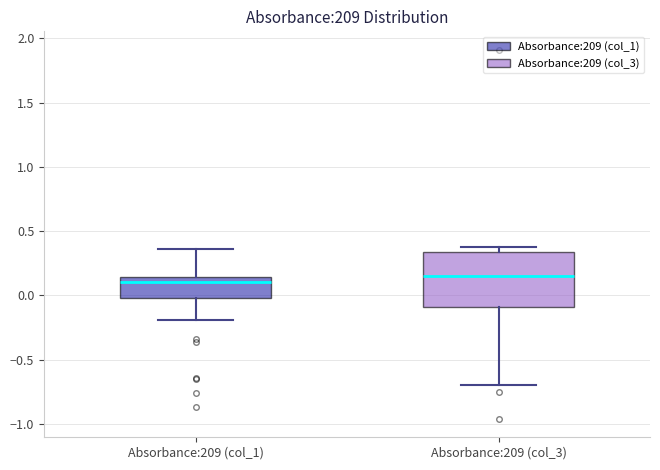

Where does the upper whisker of the box for Absorbance:209 (col_1) end on the y-axis? The values are not printed on the chart, so give them approximately, as read against the axis.

0.35